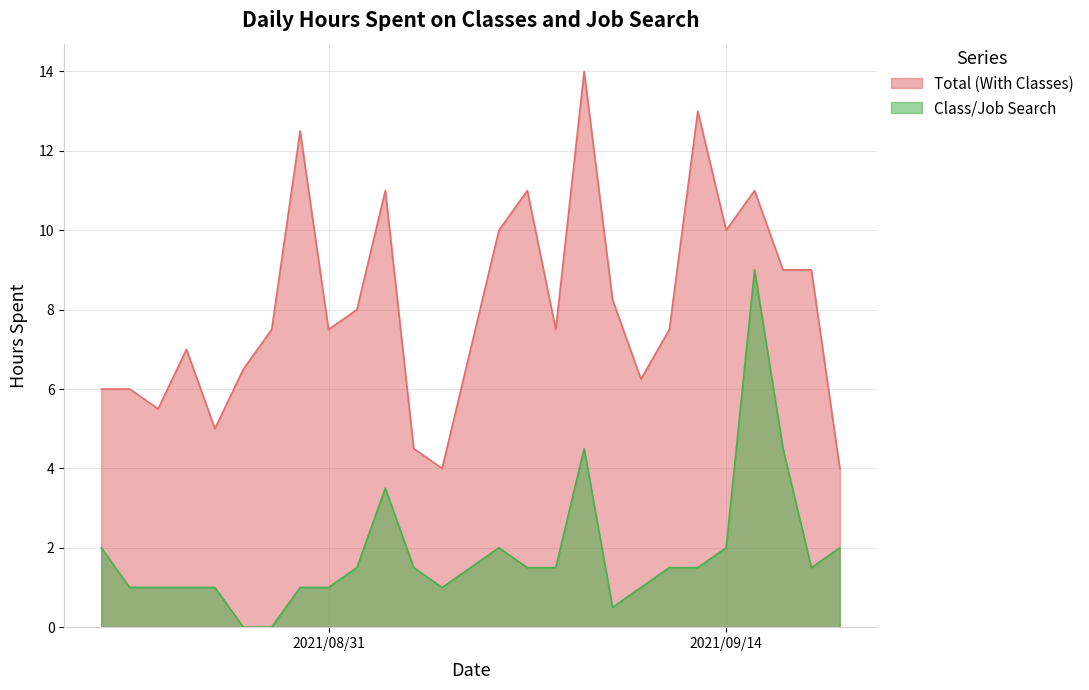

How many interior local peaks does the Class/Job Search series have?

4